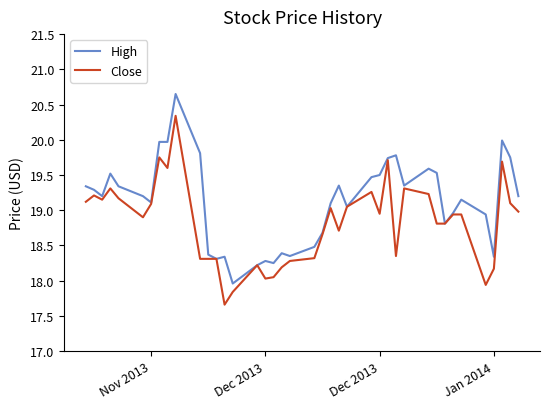

Which series has the largest total across all categories?

High